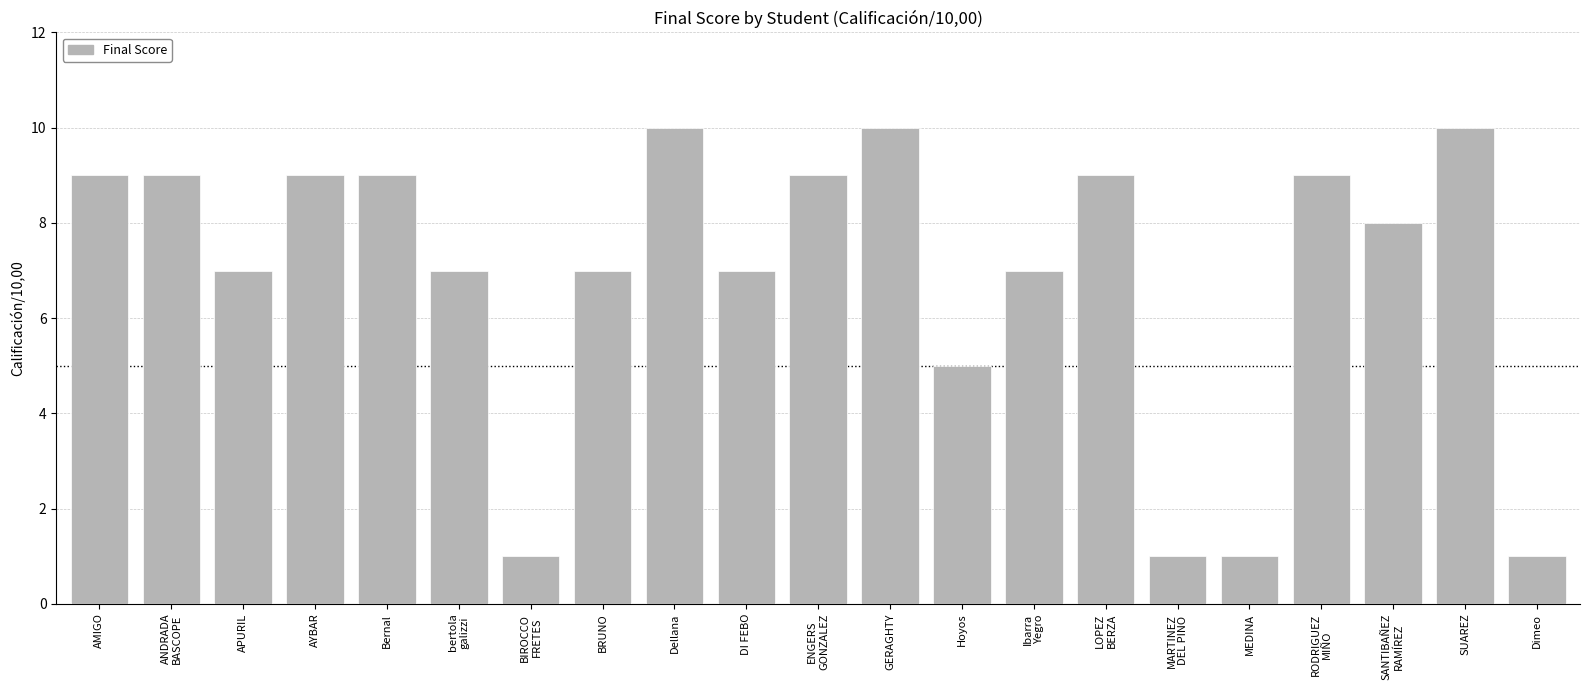

Is it true that the value at RODRIGUEZ
MIÑO is 9?

True